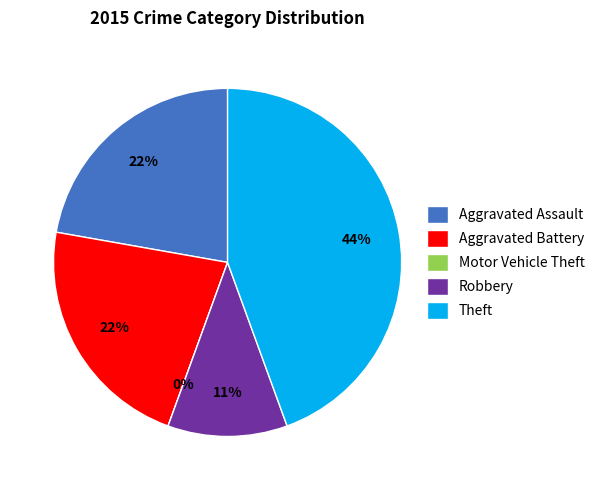

Which slice is the smallest?

Motor Vehicle Theft